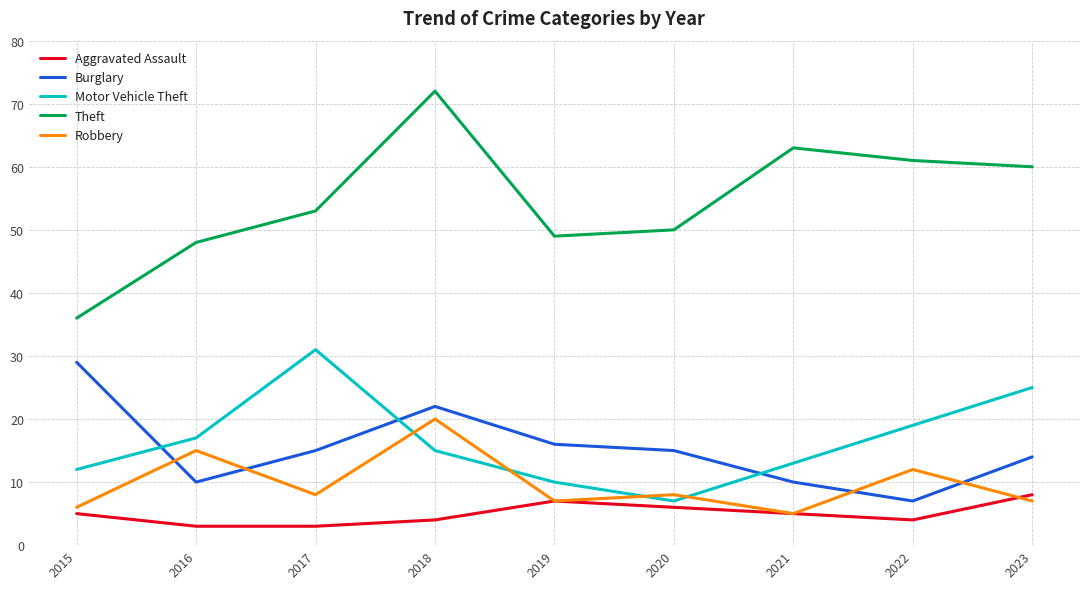

What is the difference between the second highest and second lowest values in the Theft series?

15